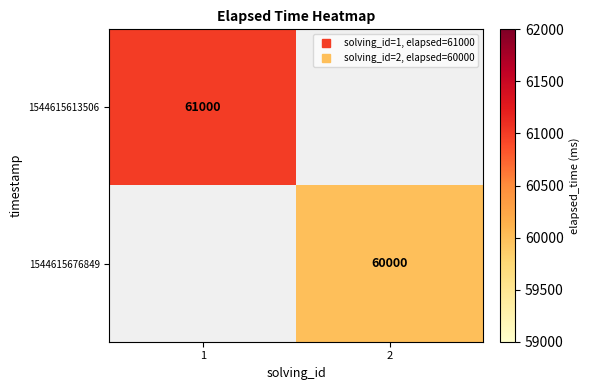

How many positive values does the 1544615676849 series have?

1